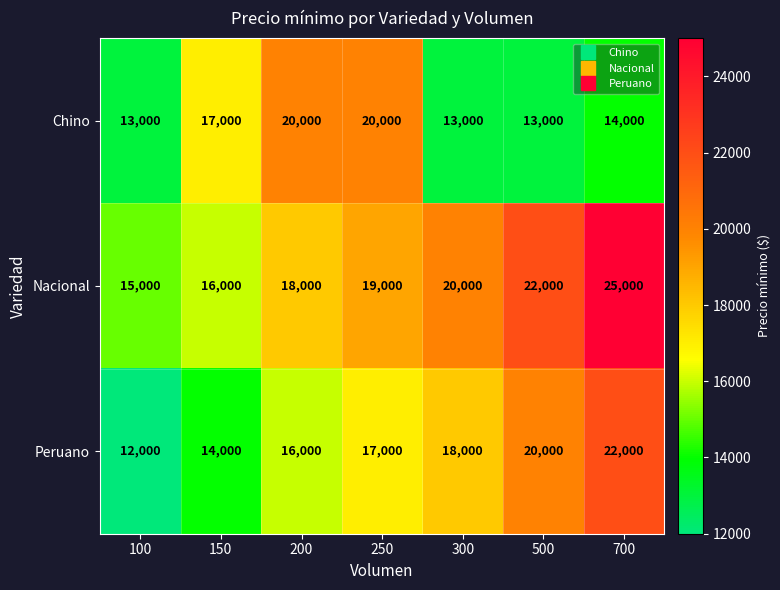

True or false: Peruano has a value of 14000 at 150.

True